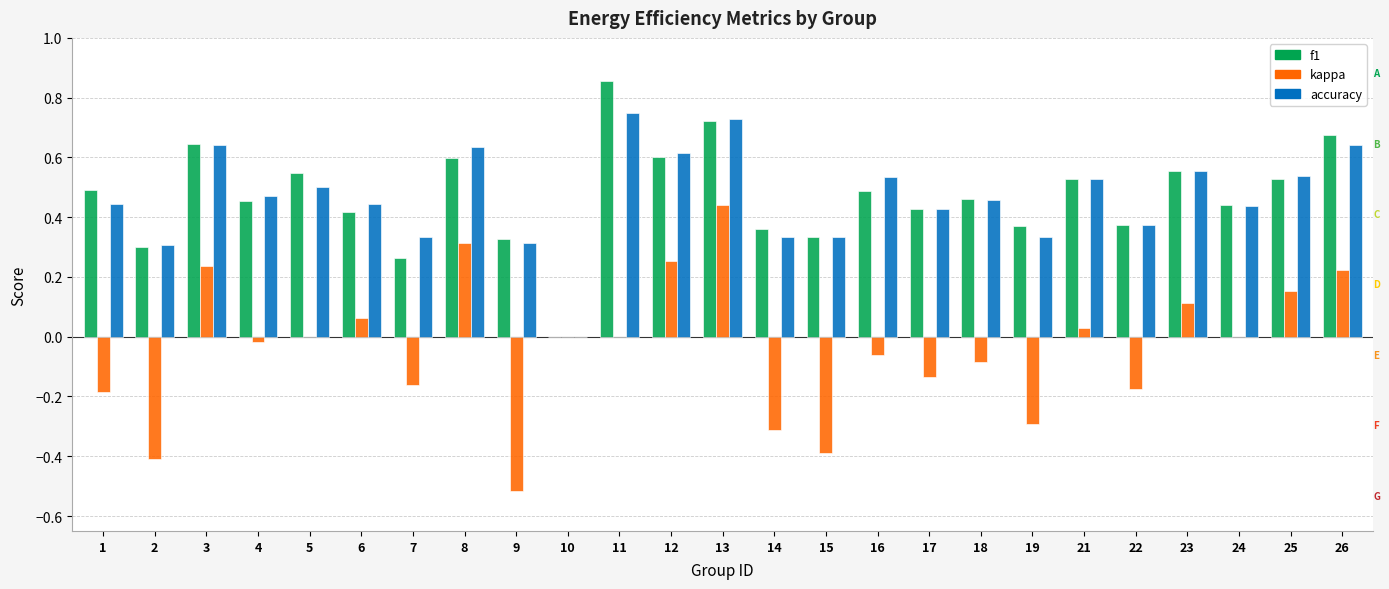

At which category is the sum across all series the highest?

13